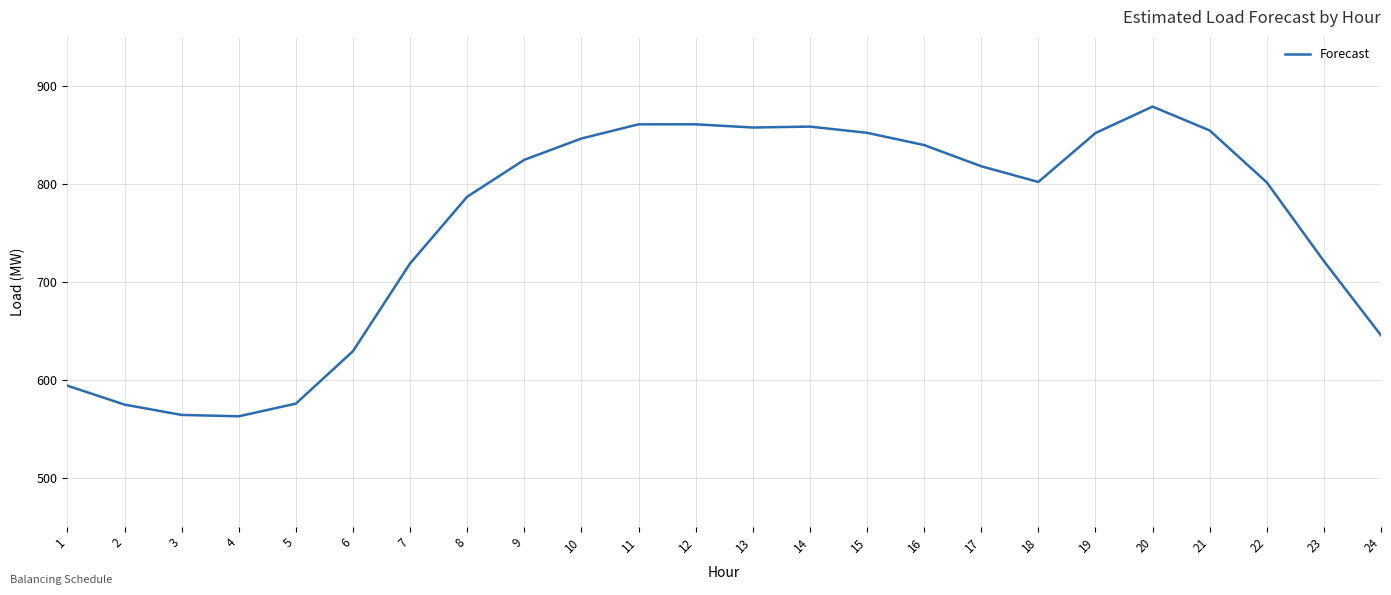

What is the average value?

757.4